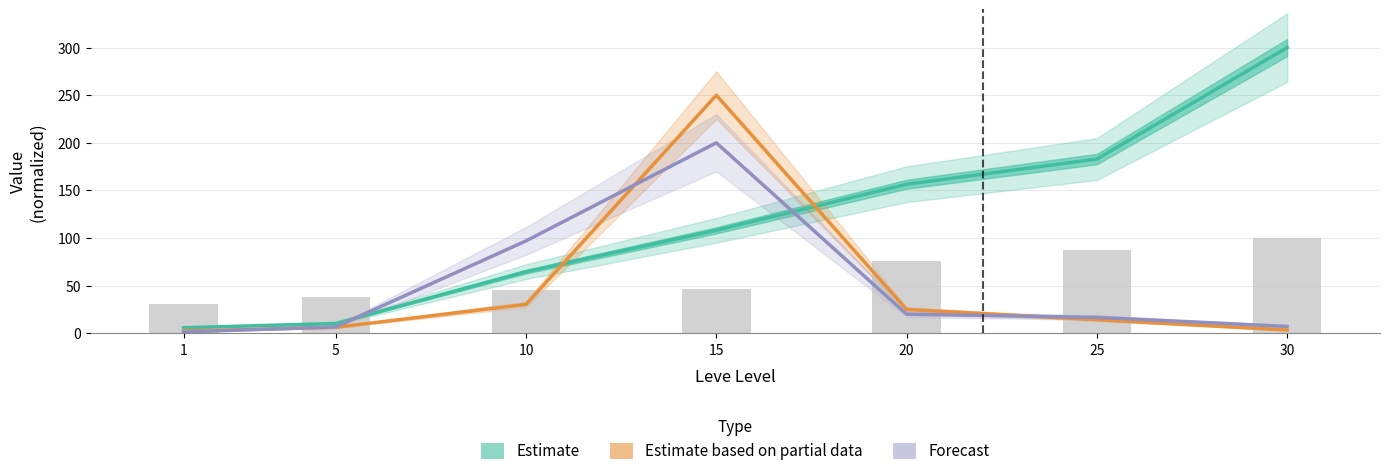

At which category is the sum across all series the highest?

15